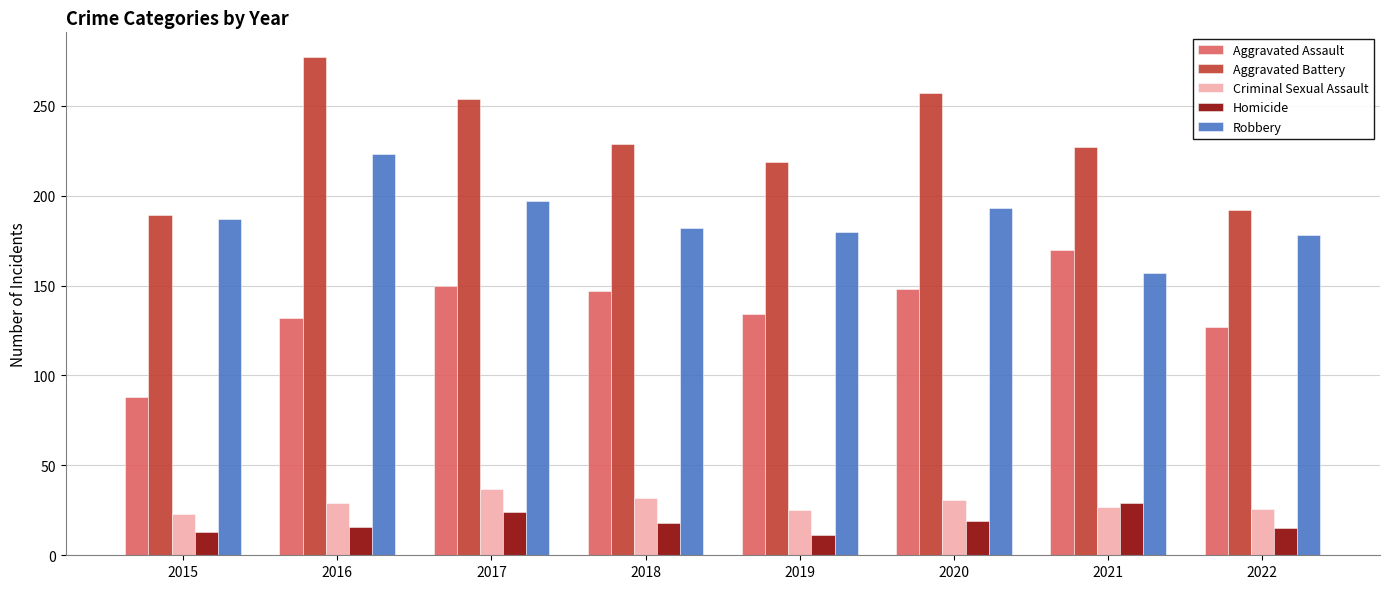

How many groups of bars are there?

8